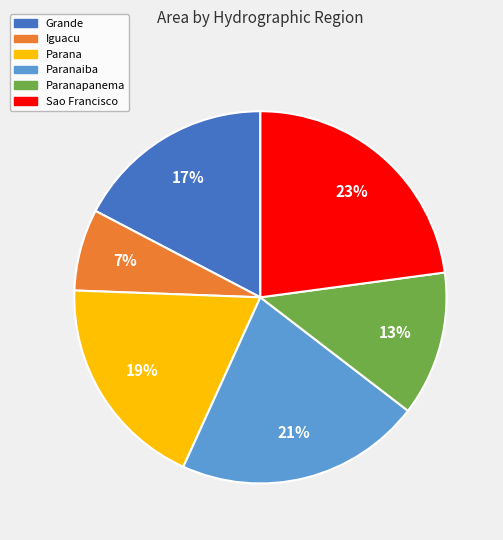

To the nearest percent, what is the average slice percentage?

17%